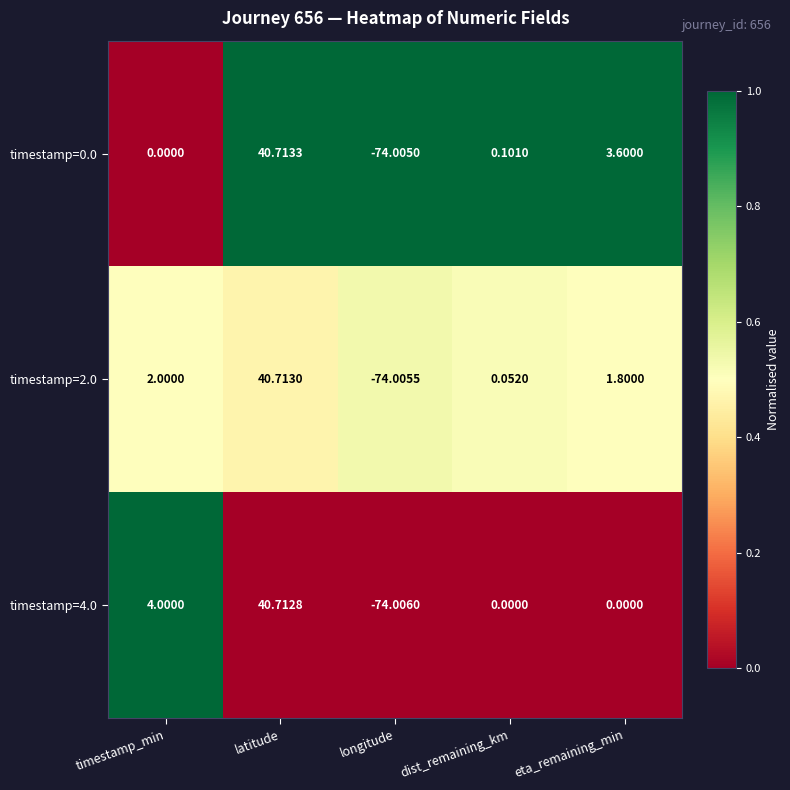

Which category has the highest value across all series?

latitude